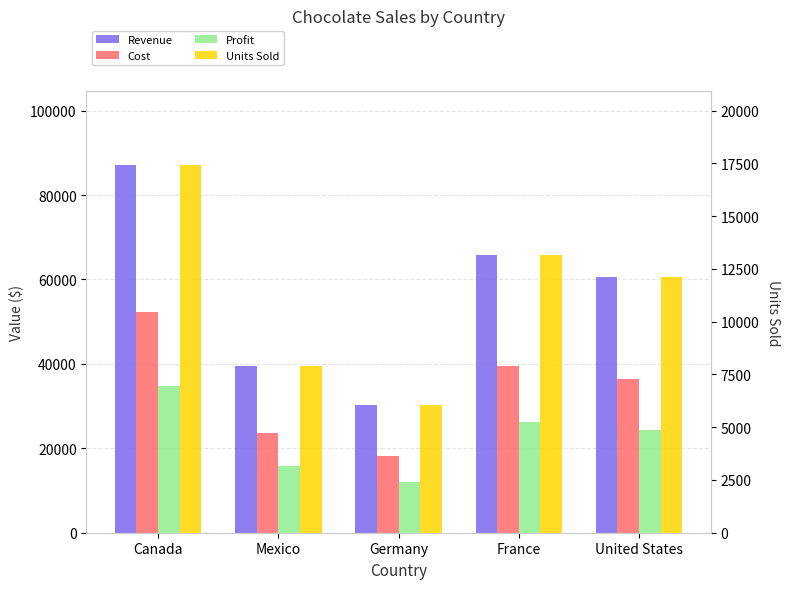

The Revenue series shows 87130 at Canada. True or false?

True